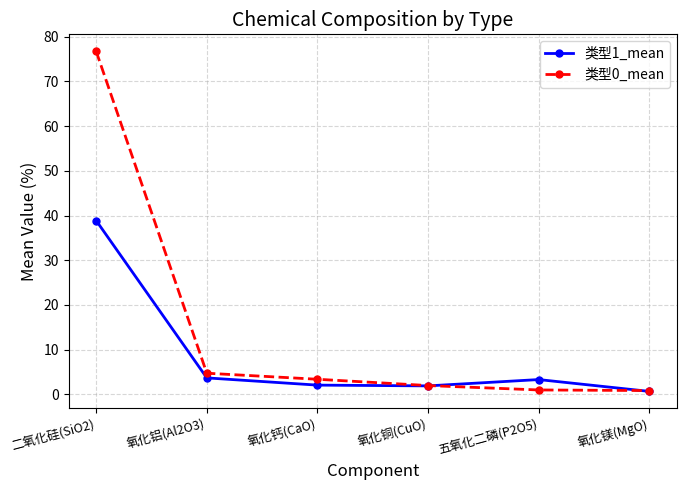

At which category is the sum across all series the highest?

二氧化硅(SiO2)